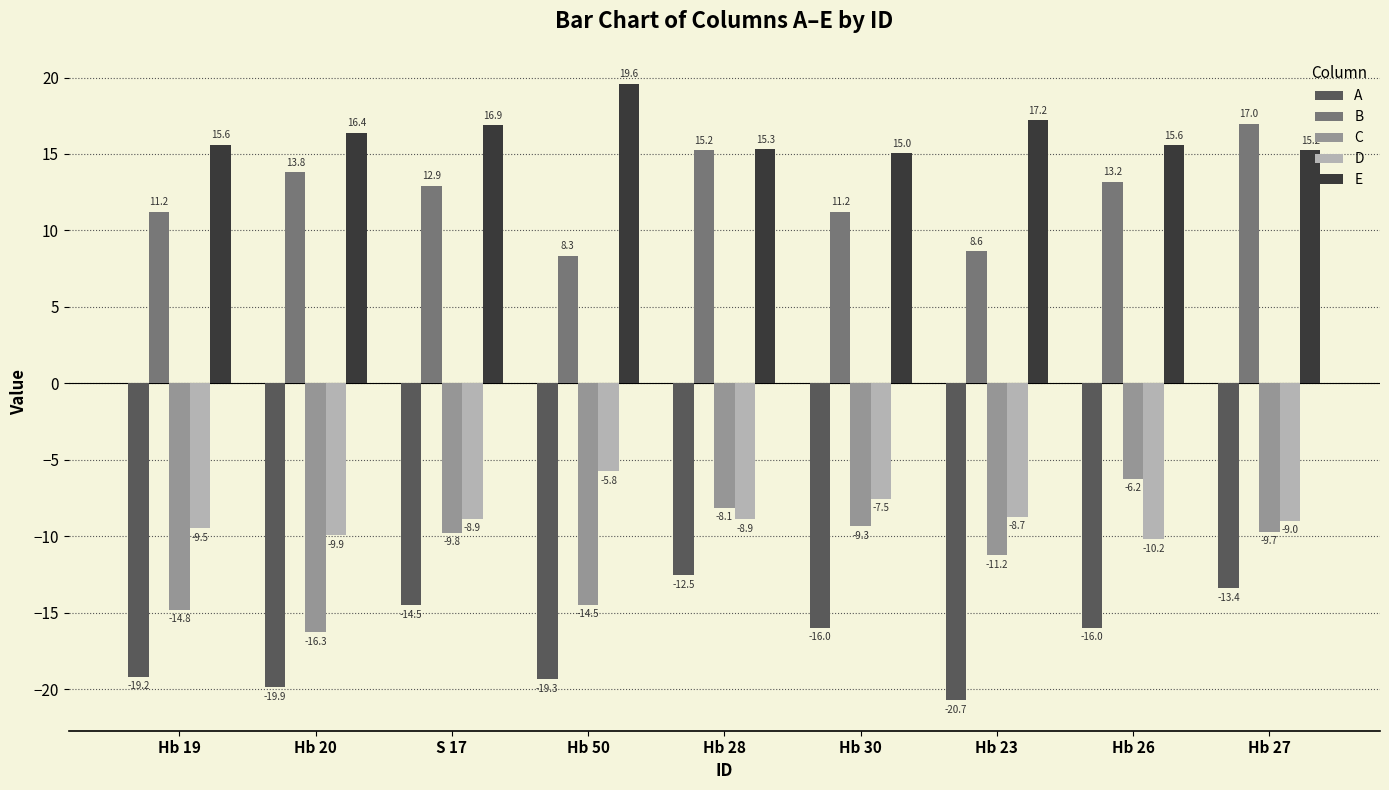

What is the average value of the A series?

-16.8